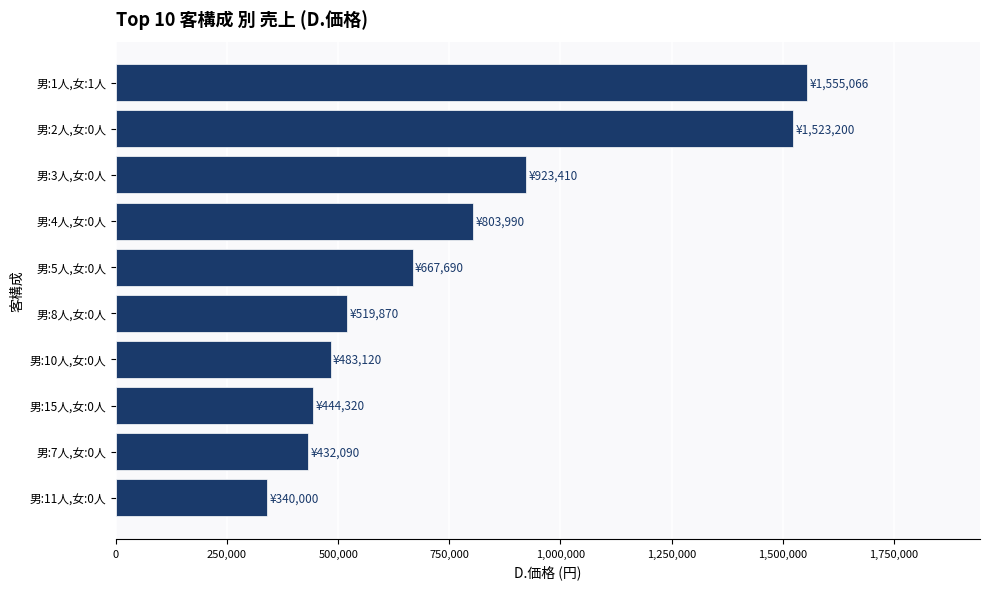

Reading top to bottom, extract all data points from this chart.

男:1人,女:1人=1555066	男:2人,女:0人=1523200	男:3人,女:0人=923410	男:4人,女:0人=803990	男:5人,女:0人=667690	男:8人,女:0人=519870	男:10人,女:0人=483120	男:15人,女:0人=444320	男:7人,女:0人=432090	男:11人,女:0人=340000